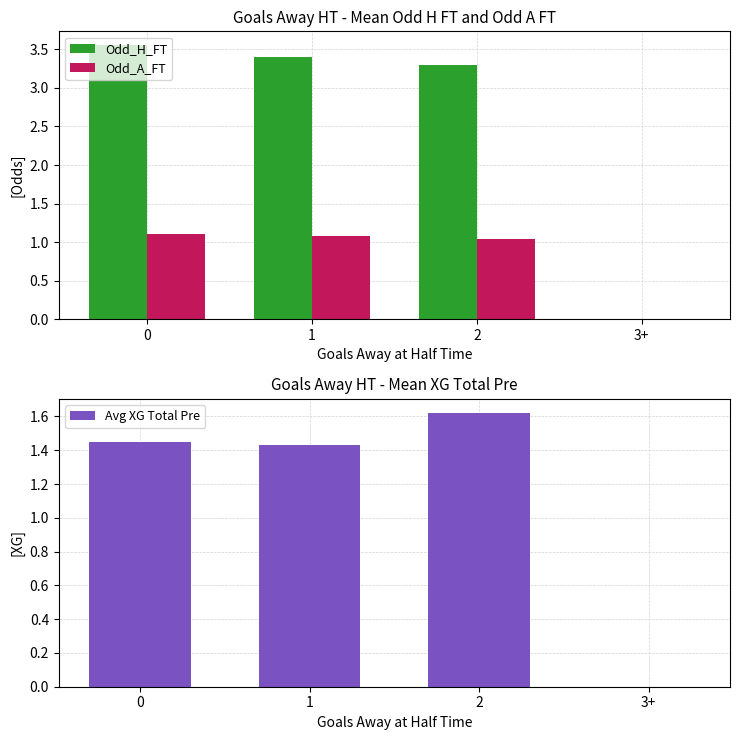

The value of Odd_H_FT at 1 is 3.4. True or false?

True